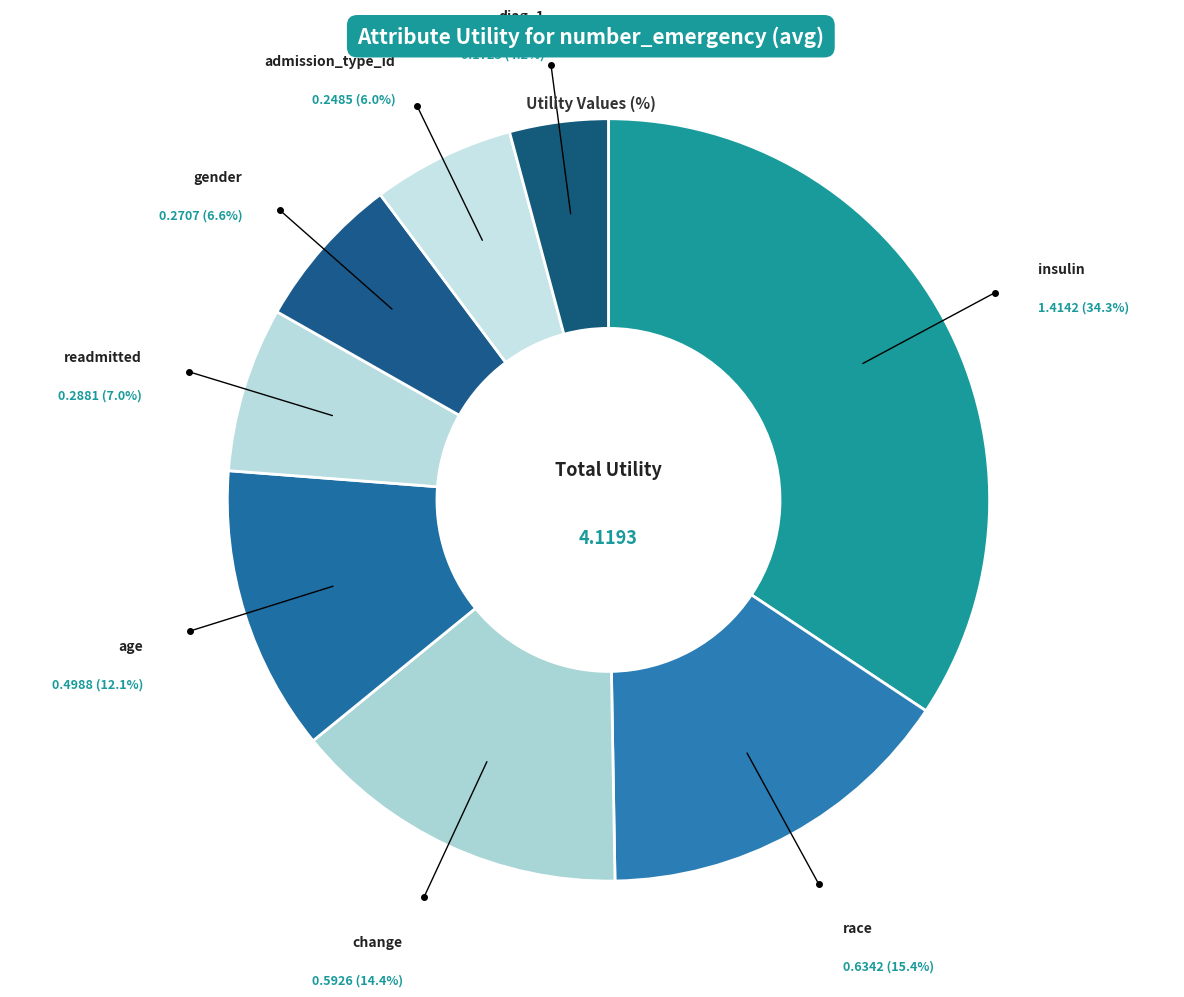

Rank the categories by value from lowest to highest.

diag_1, admission_type_id, gender, readmitted, age, change, race, insulin